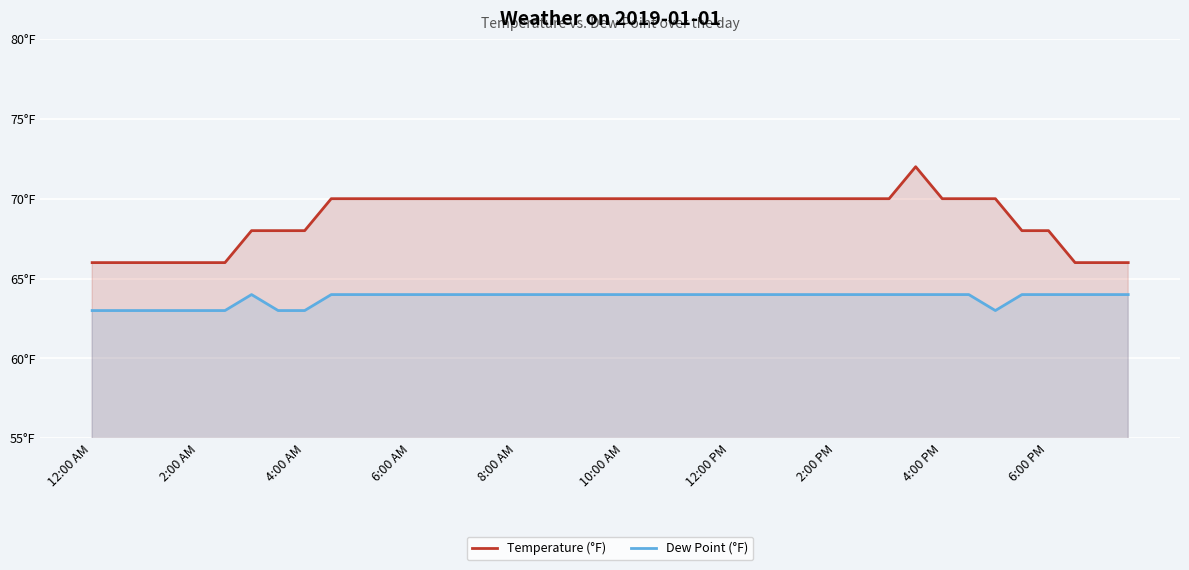

Reading left to right, what are all the values shown in this chart?

Temperature (°F): 66	66	66	66	66	66	68	68	68	70	70	70	70	70	70	70	70	70	70	70	70	70	70	70	70	70	70	70	70	70	70	72	70	70	70	68	68	66	66	66
Dew Point (°F): 63	63	63	63	63	63	64	63	63	64	64	64	64	64	64	64	64	64	64	64	64	64	64	64	64	64	64	64	64	64	64	64	64	64	63	64	64	64	64	64